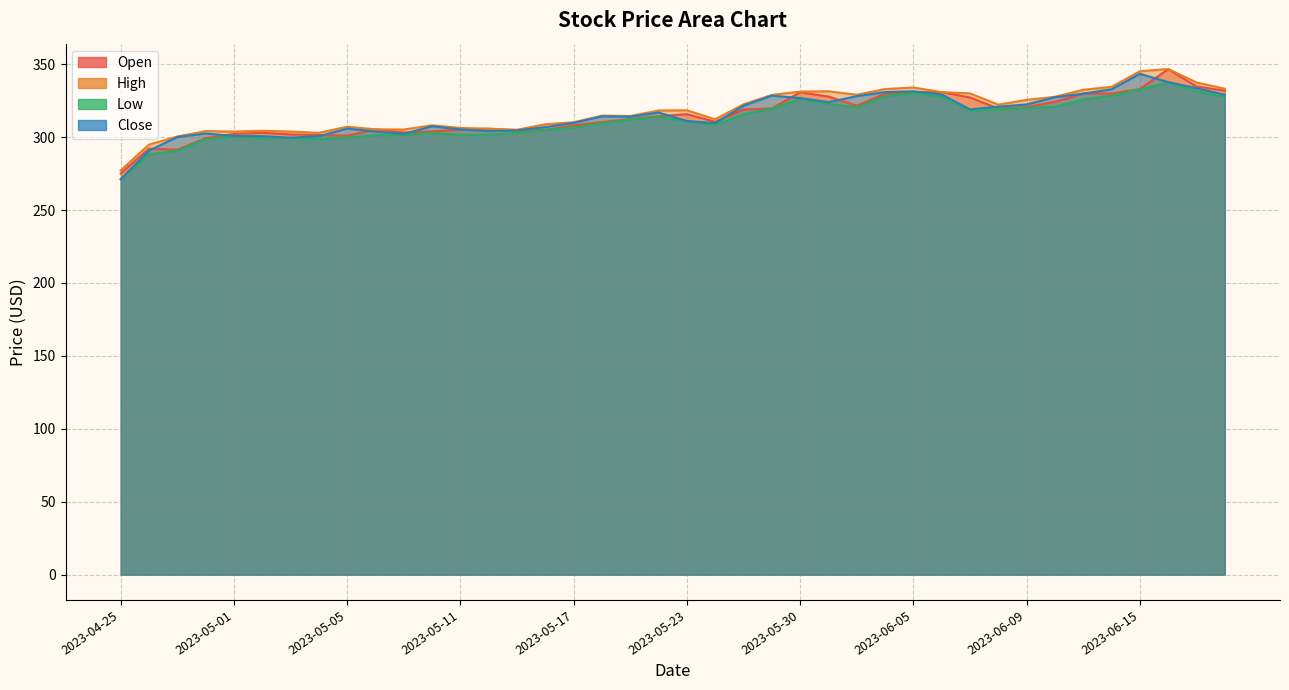

How many lines are shown in the chart?

4